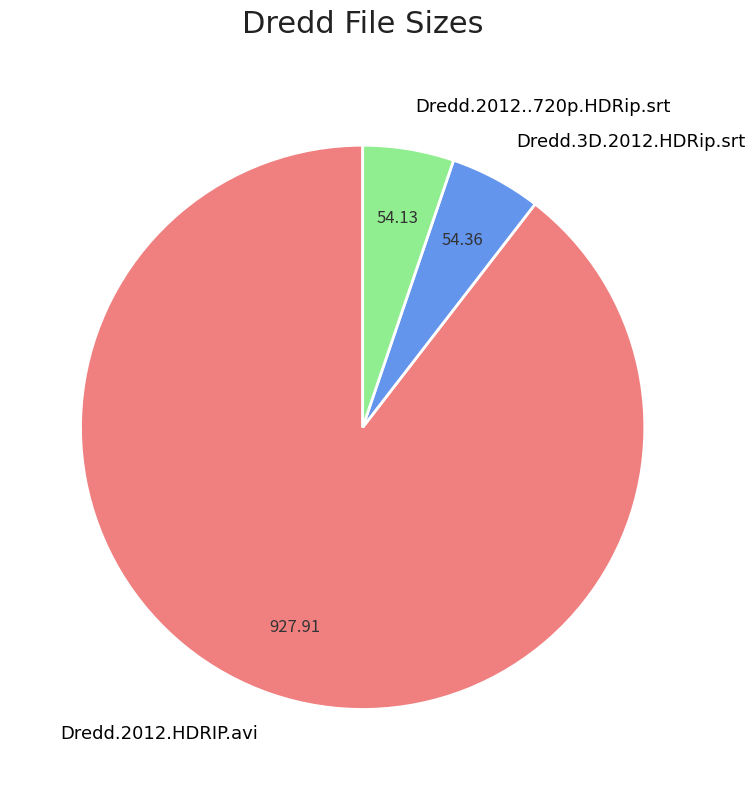

The Dredd.3D.2012.HDRip.srt slice represents 1% of the pie. True or false?

False